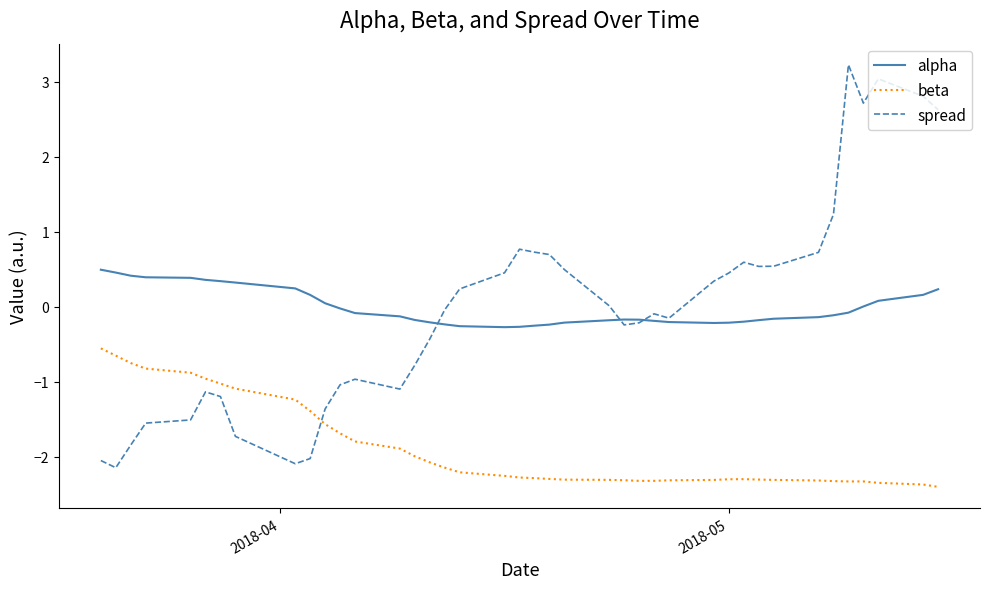

Which series has the largest range (max minus min)?

spread